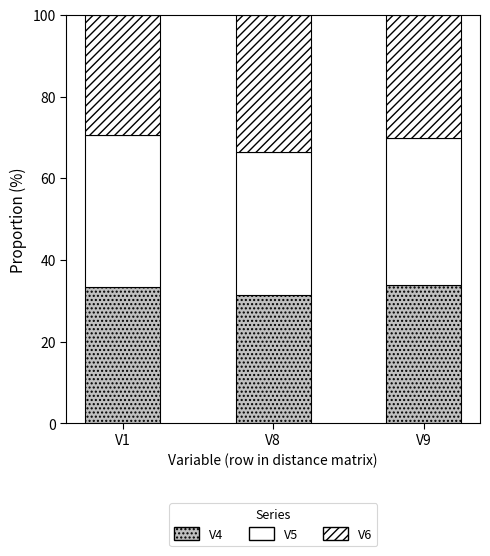

How many data points does each series have?

3